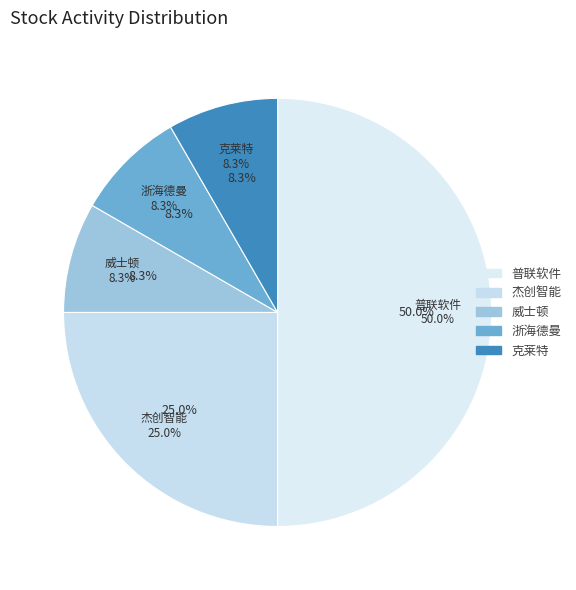

Which slice is the largest?

300996.SZ 普联软件